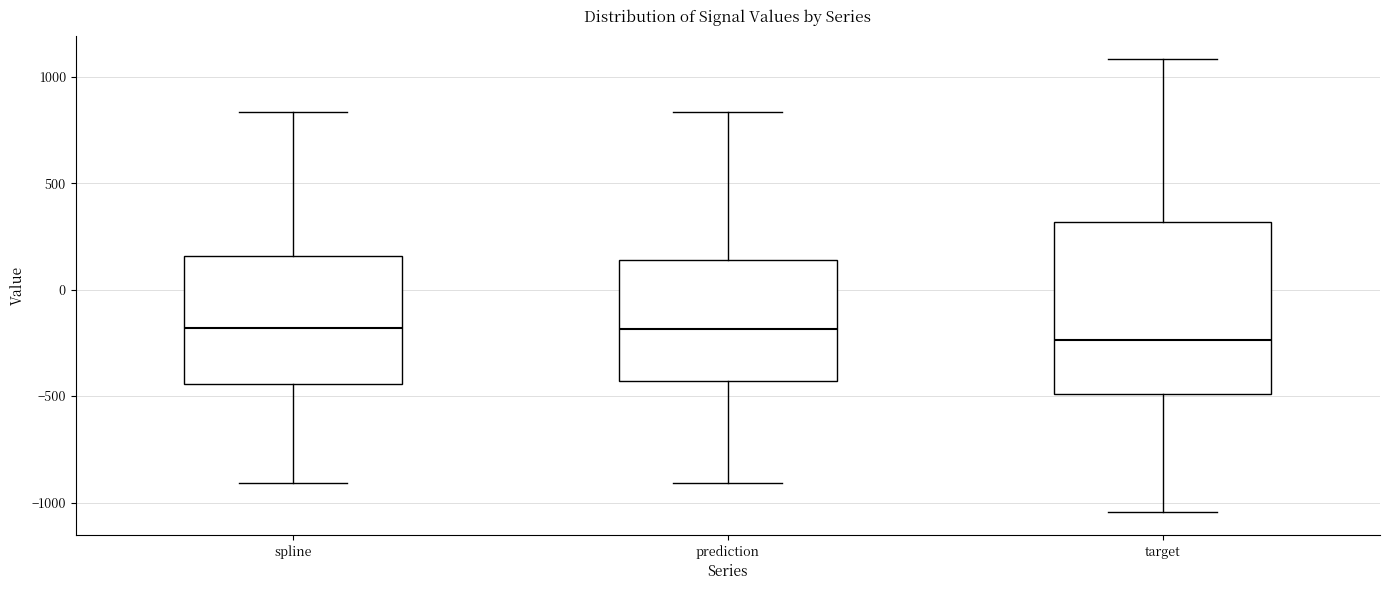

Reading left to right, transcribe this box plot: for each box, give where its median line is, the range the box spans, and where its two whiskers end, as read against the y-axis. The values are not printed on the chart, so give them approximately, as read against the axis.

spline: median -200, box -450 to 150, whiskers -900 to 850
prediction: median -200, box -450 to 150, whiskers -900 to 850
target: median -250, box -500 to 300, whiskers -1050 to 1100